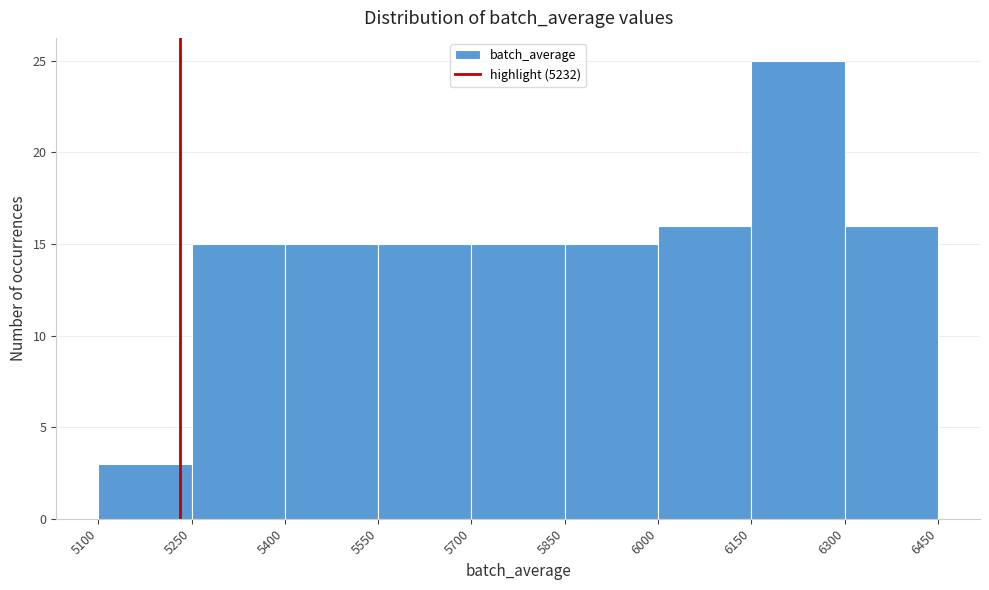

Reading left to right, list every bar in this chart as the range it spans on the x-axis followed by its height. The values are not printed on the chart, so give them approximately, as read against the axis.

5100 to 5250: 3
5250 to 5400: 15
5400 to 5550: 15
5550 to 5700: 15
5700 to 5850: 15
5850 to 6000: 15
6000 to 6150: 16
6150 to 6300: 25
6300 to 6450: 16